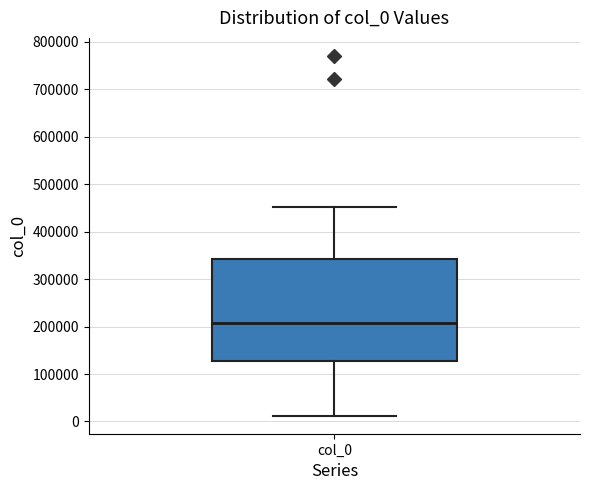

Where is the upper edge of the box for col_0 on the y-axis? The values are not printed on the chart, so give them approximately, as read against the axis.

340000